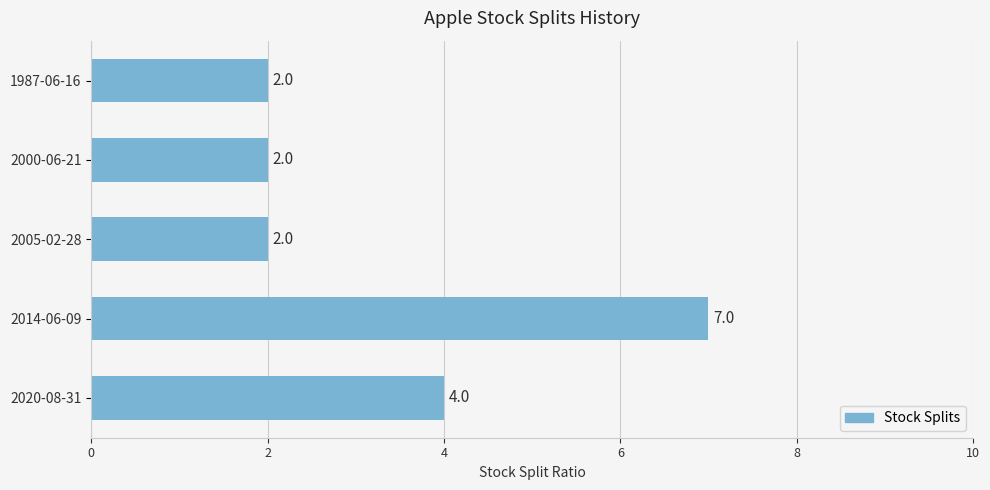

What is the minimum value shown in the chart?

2